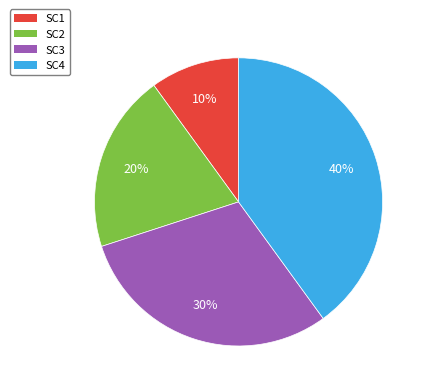

Approximately how many times larger is the value at SC2 compared to SC3?

0.7